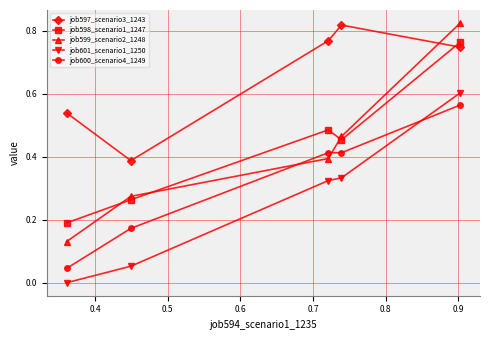

At how many categories does at least one series exceed 0?

5